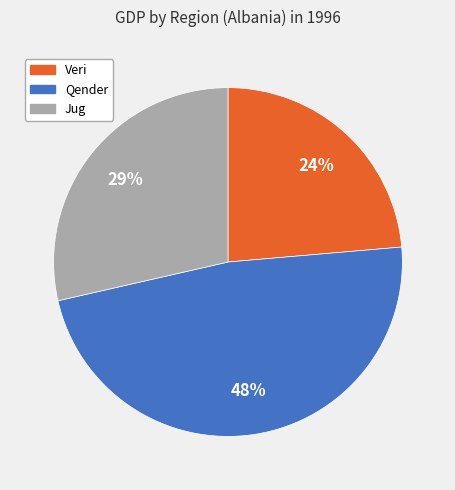

Is there any slice that represents more than half of the pie?

No